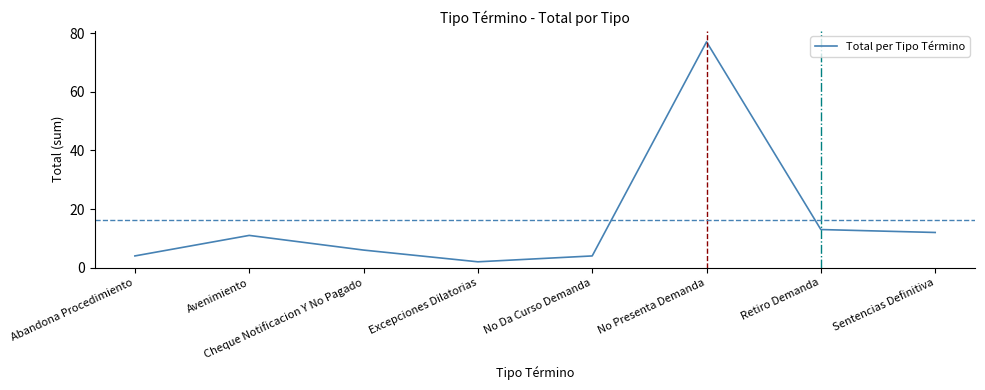

At which category does the data reach its first local valley?

Excepciones Dilatorias